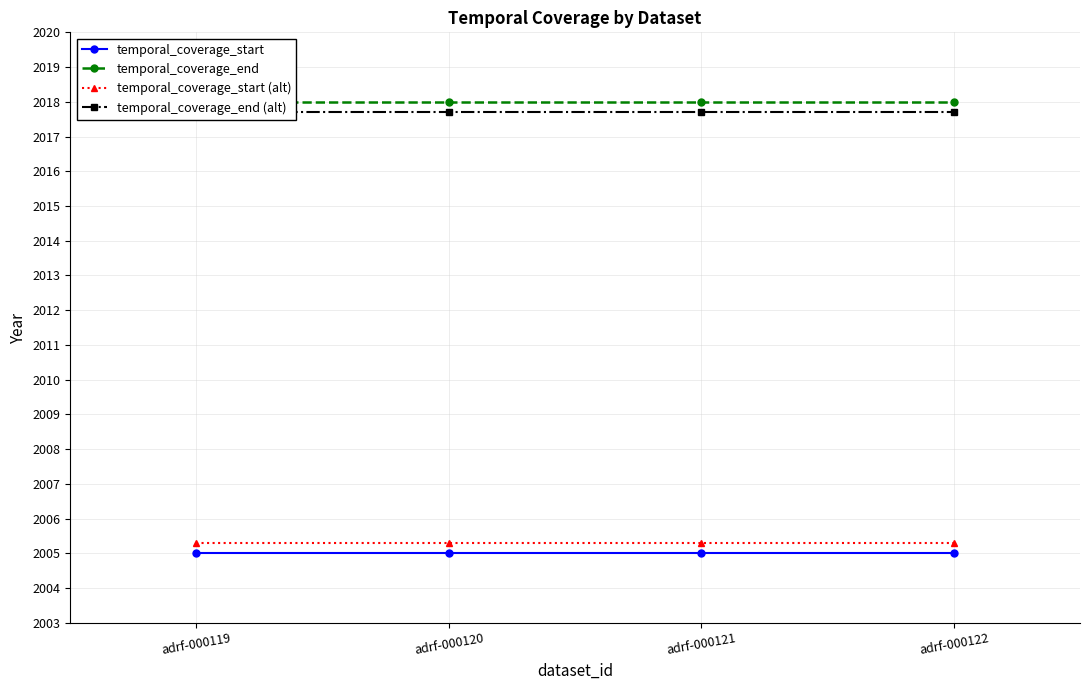

True or false: temporal_coverage_start (alt) and temporal_coverage_end (alt) intersect in this chart.

False